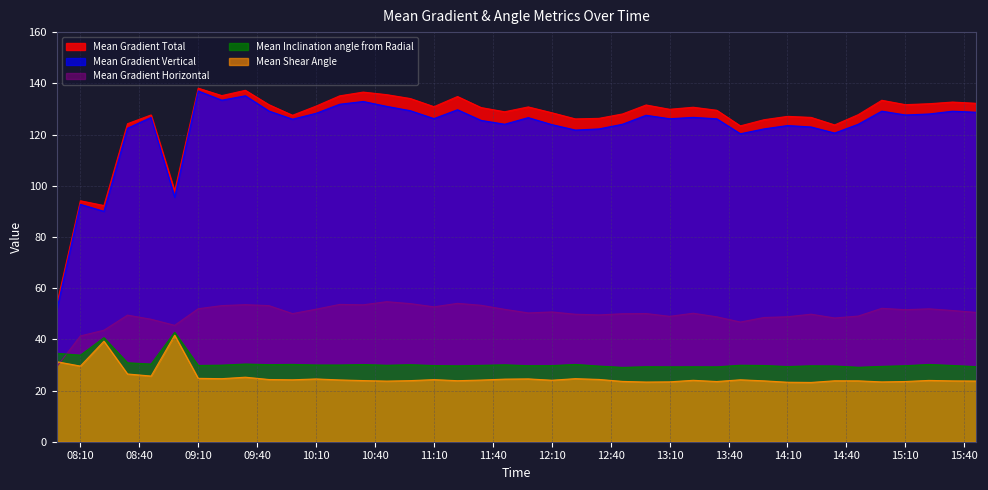

True or false: Mean Gradient Vertical and Mean Inclination angle from Radial cross at least once.

False